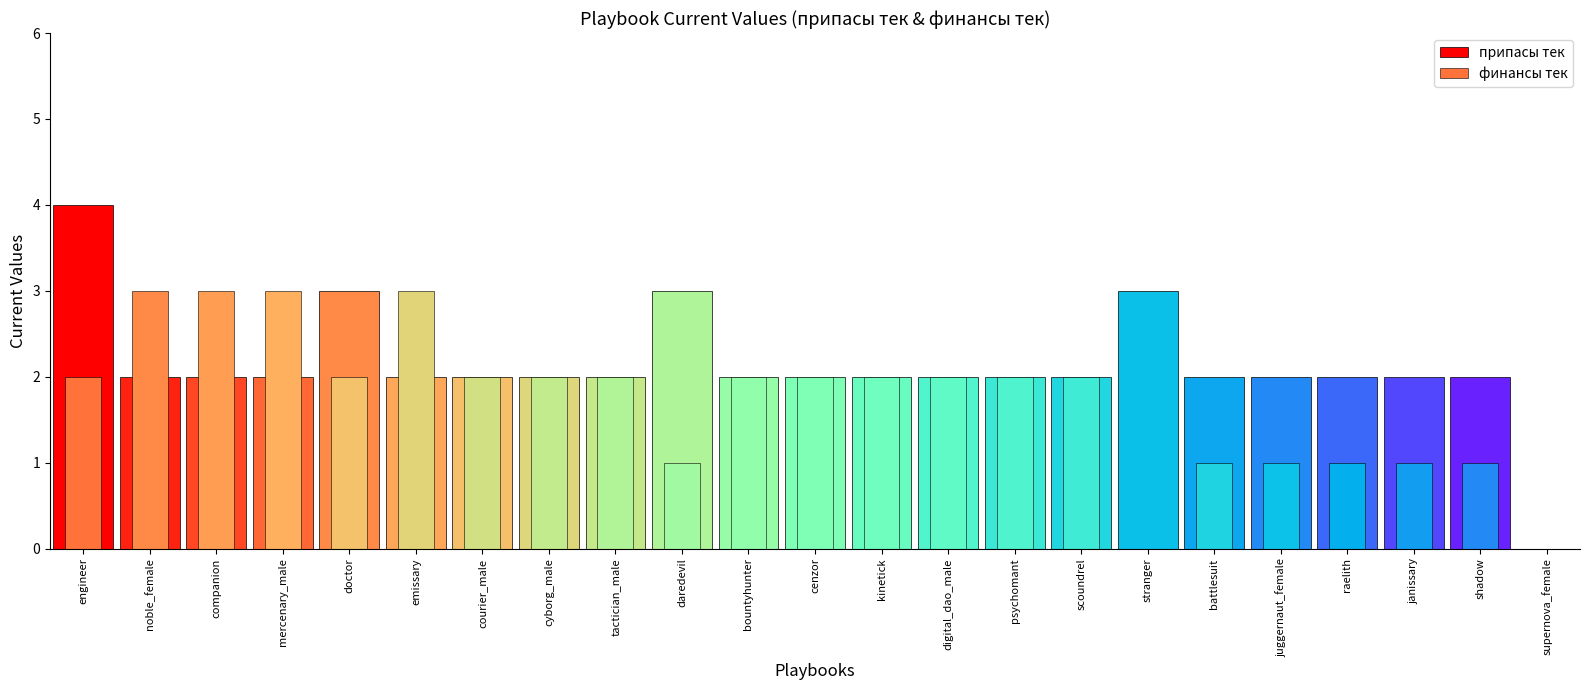

Is the value of финансы тек at bountyhunter greater than the value of припасы тек at doctor?

No